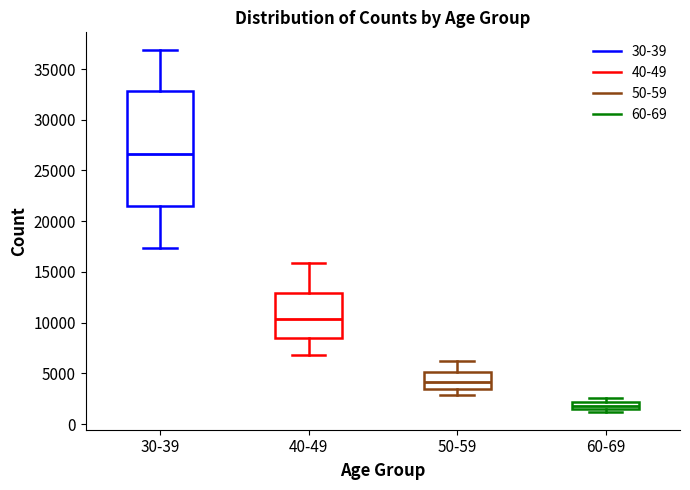

Where is the upper edge of the box for 50-59 on the y-axis? The values are not printed on the chart, so give them approximately, as read against the axis.

5000